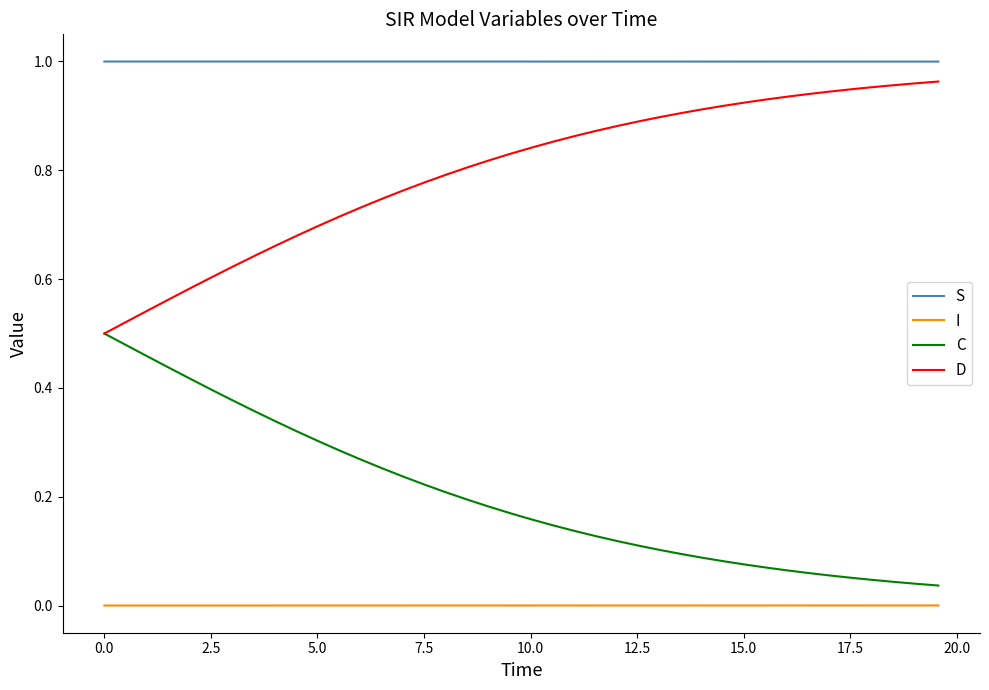

Which series has the largest total across all categories?

S